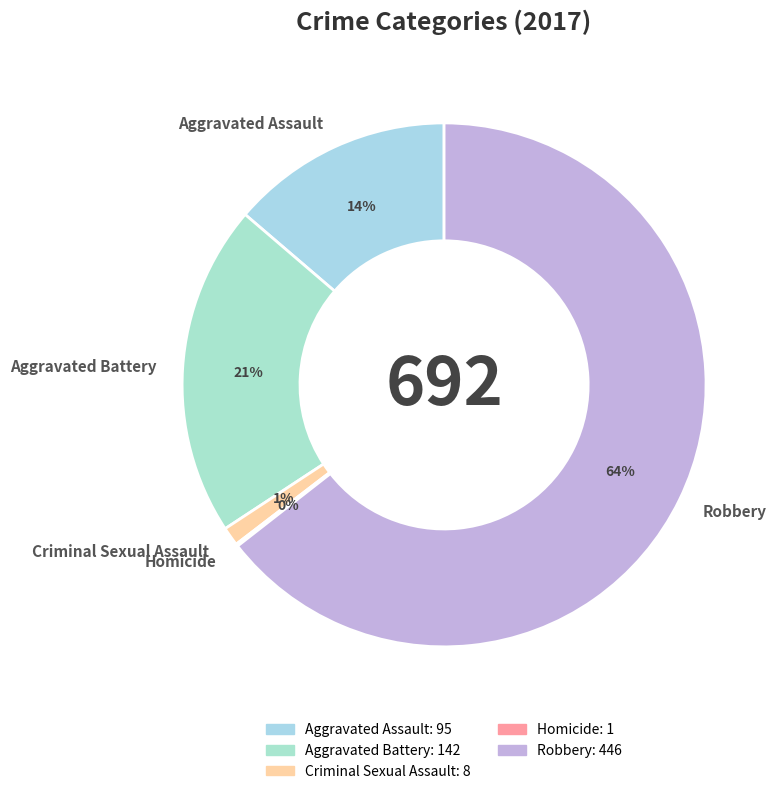

To the nearest percent, what portion does Aggravated Assault represent?

14%